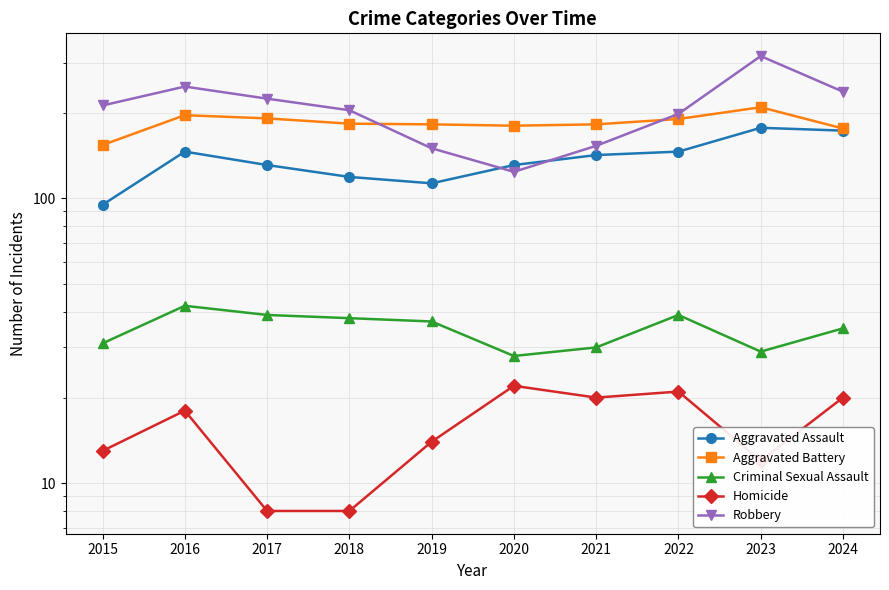

What is the difference between the maximum and minimum values in the Robbery series?

192